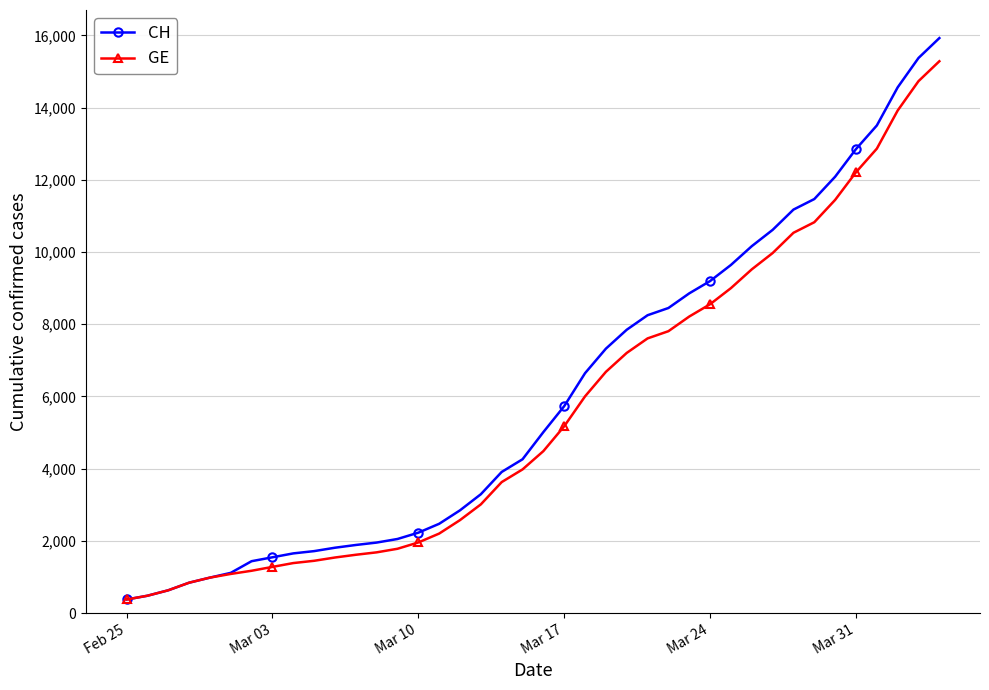

What is the lowest value of the CH series?

375